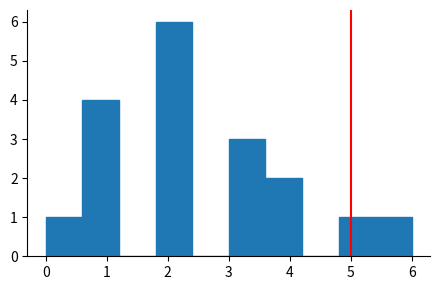

What is the height of the bar covering 1.8 to 2.4 on the x-axis? The values are not printed on the chart, so give them approximately, as read against the axis.

6